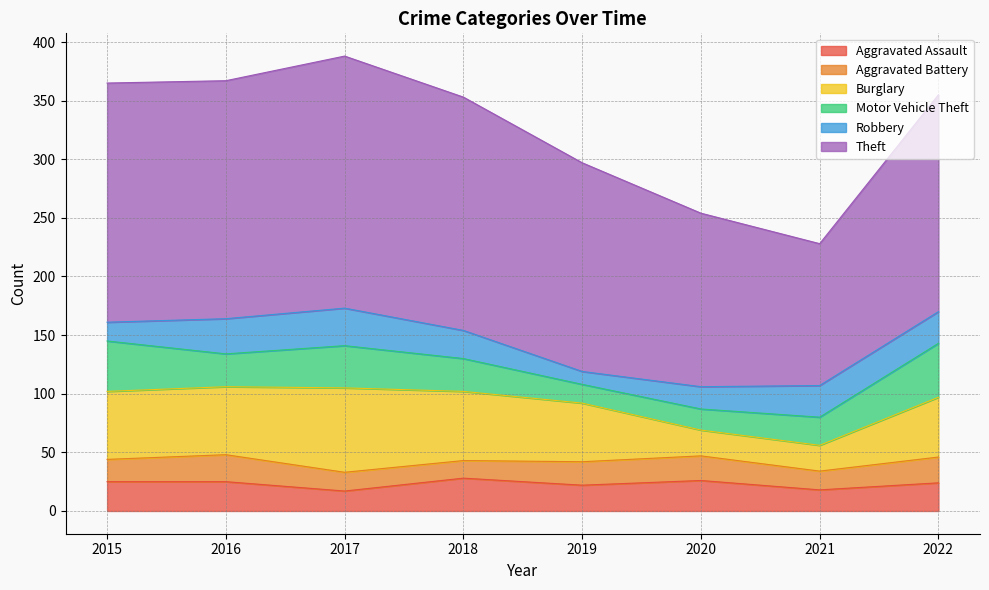

After their last crossing, which series has the higher values: Robbery or Aggravated Battery?

Robbery